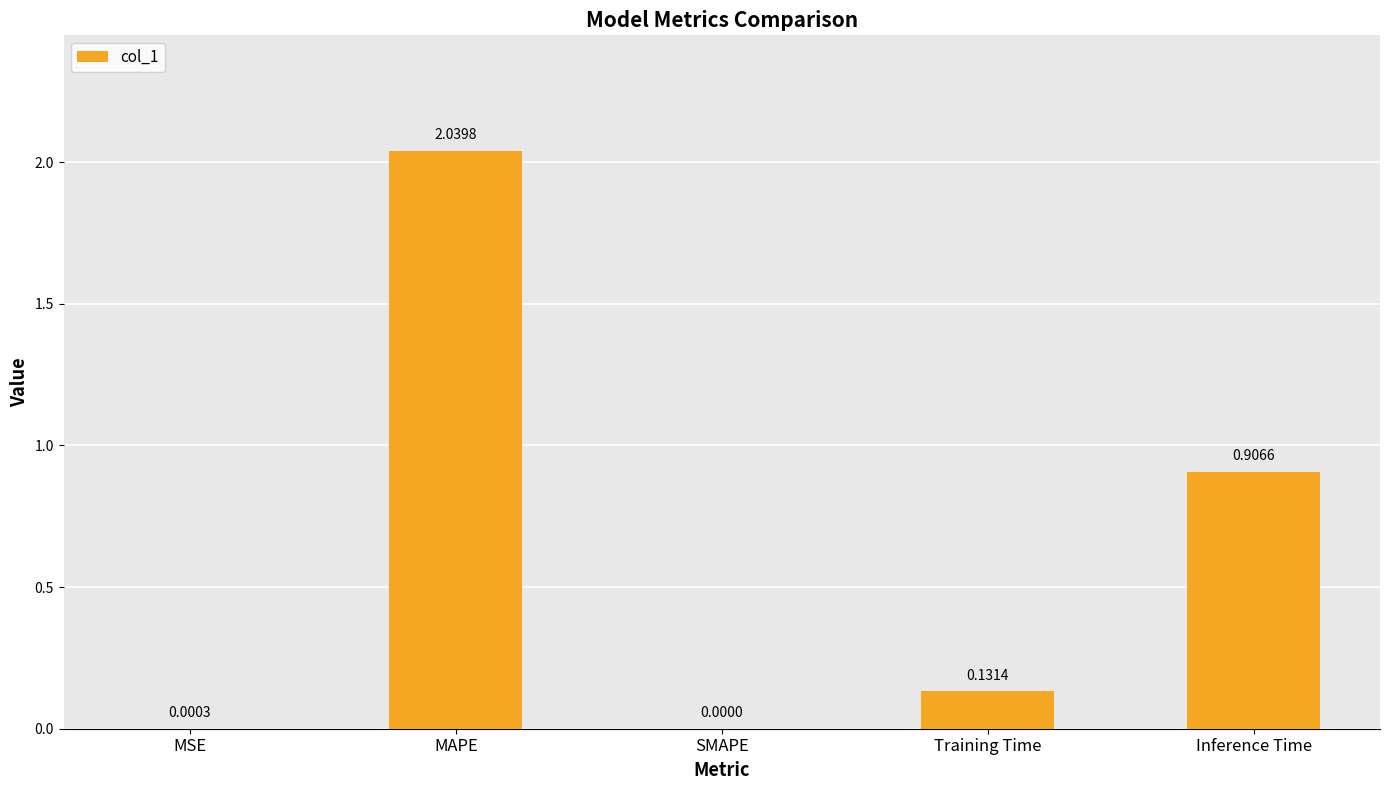

Which label corresponds to the largest value in the chart?

MAPE